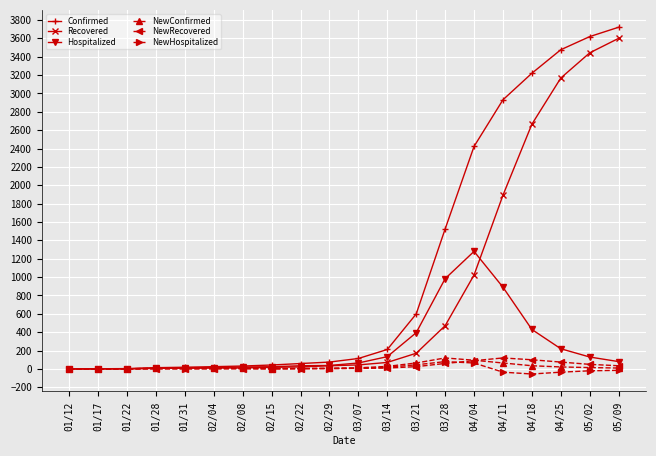

What is the label of the 18th point from the left?

04/25